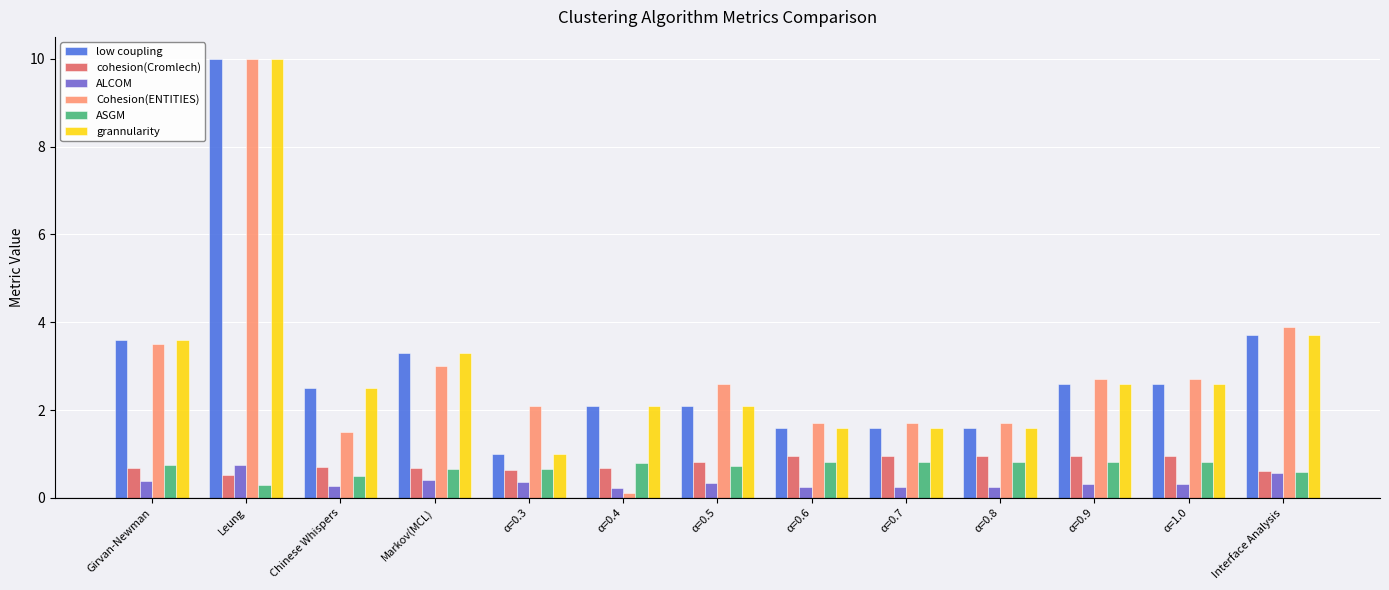

At which category is the sum across all series the highest?

Leung